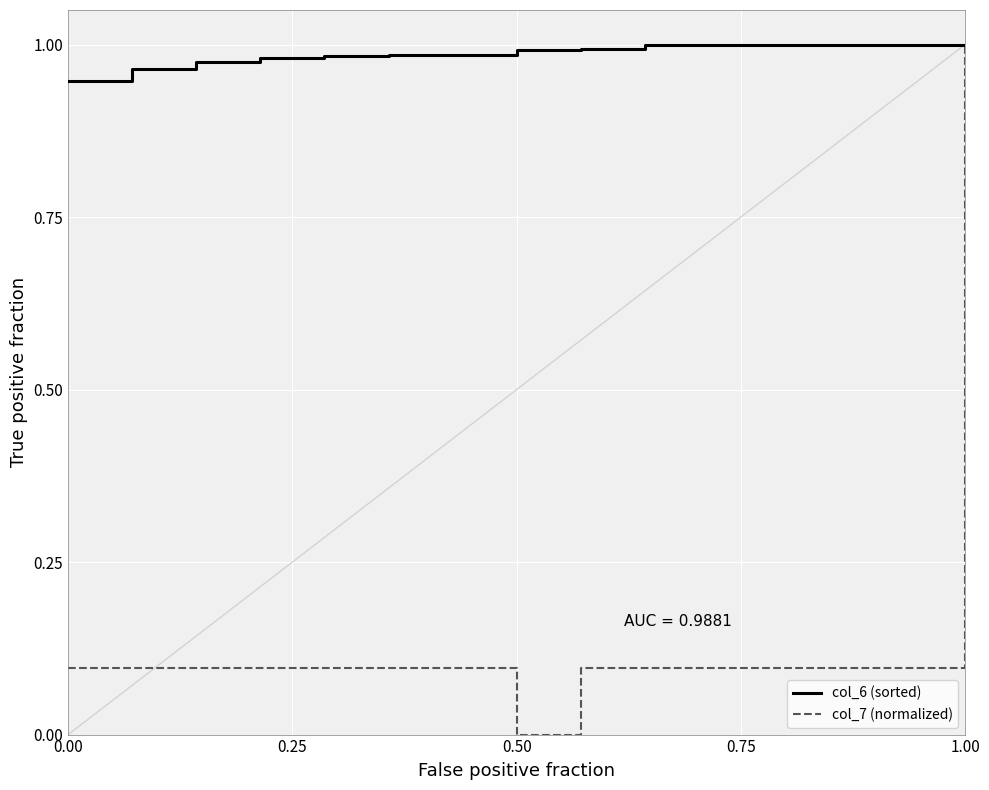

Which series has the widest spread of values?

col_7 (normalized)